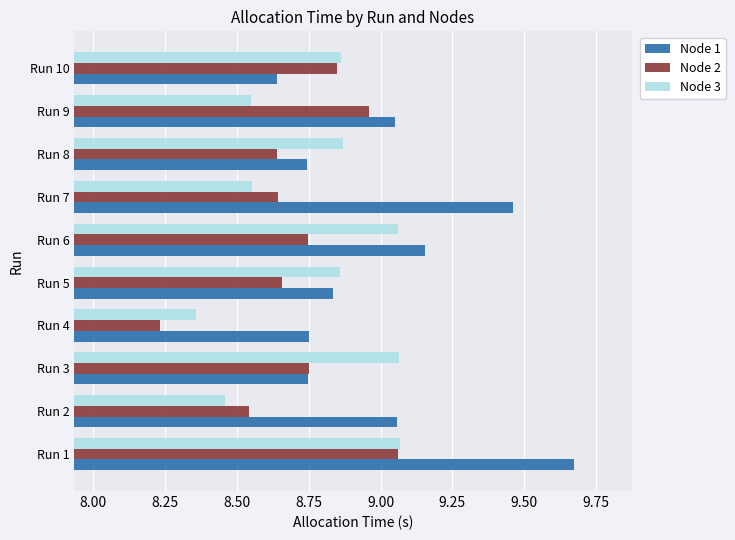

At which category does the chart reach its minimum across all series?

Run 4